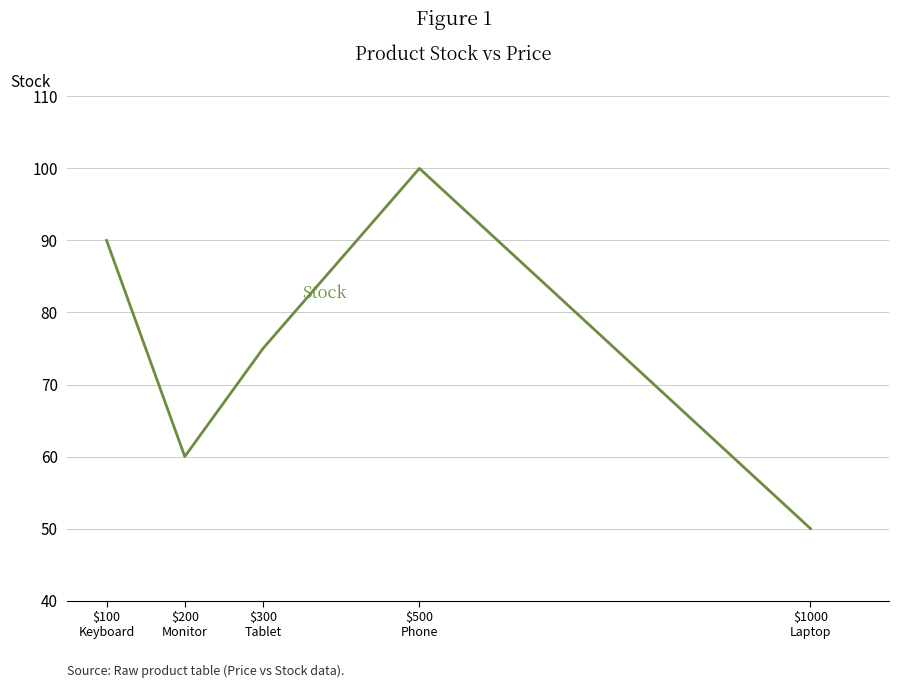

Rank the categories by value from highest to lowest.

$500
Phone, $100
Keyboard, $300
Tablet, $200
Monitor, $1000
Laptop